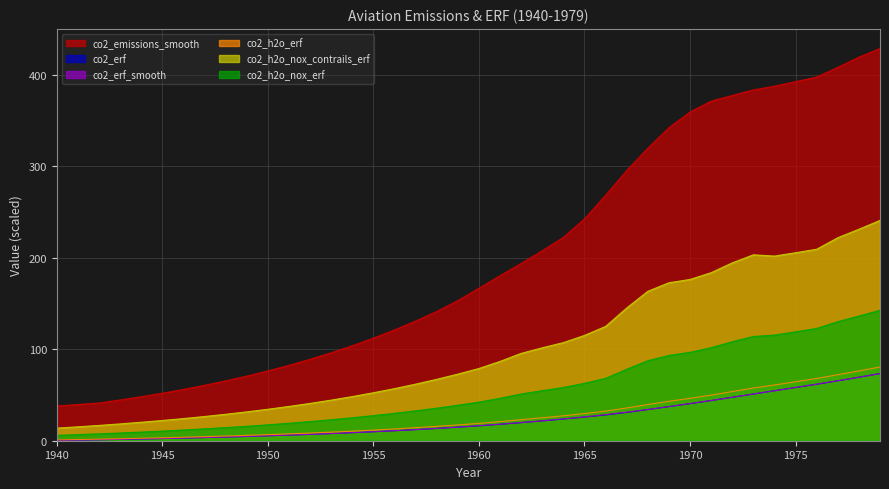

Reading left to right, what are all the values shown in this chart?

co2_emissions_smooth: 1940=38.0	1941=39.6	1942=41.2	1943=44.5	1944=48.1	1945=51.9	1946=56.1	1947=60.6	1948=65.4	1949=70.7	1950=76.3	1951=82.4	1952=89.0	1953=96.1	1954=103.8	1955=112.1	1956=121.1	1957=130.8	1958=141.3	1959=153.1	1960=166.7	1961=180.4	1962=193.7	1963=207.7	1964=222.3	1965=242.4	1966=268.3	1967=295.4	1968=319.7	1969=342.2	1970=359.3	1971=371.2	1972=377.4	1973=383.4	1974=387.5	1975=392.5	1976=397.5	1977=408.1	1978=419.2	1979=428.7
co2_erf: 1940=0.3	1941=0.7	1942=1.1	1943=1.5	1944=1.9	1945=2.4	1946=2.9	1947=3.4	1948=4.0	1949=4.7	1950=5.4	1951=6.1	1952=6.9	1953=7.8	1954=8.8	1955=9.8	1956=10.9	1957=12.1	1958=13.4	1959=14.8	1960=16.3	1961=17.9	1962=19.8	1963=21.7	1964=23.7	1965=25.8	1966=28.2	1967=30.9	1968=34.0	1969=37.3	1970=40.5	1971=43.9	1972=47.4	1973=51.1	1974=54.6	1975=58.2	1976=61.7	1977=65.5	1978=69.4	1979=73.4
co2_erf_smooth: 1940=0.7	1941=0.9	1942=1.1	1943=1.5	1944=1.9	1945=2.4	1946=2.9	1947=3.5	1948=4.1	1949=4.7	1950=5.4	1951=6.2	1952=7.0	1953=7.9	1954=8.8	1955=9.9	1956=11.0	1957=12.2	1958=13.5	1959=14.9	1960=16.4	1961=18.1	1962=19.9	1963=21.8	1964=23.8	1965=26.1	1966=28.5	1967=31.2	1968=34.2	1969=37.3	1970=40.6	1971=44.0	1972=47.5	1973=51.0	1974=54.6	1975=58.2	1976=61.9	1977=65.6	1978=69.5	1979=73.4
co2_h2o_erf: 1940=0.9	1941=1.3	1942=1.7	1943=2.2	1944=2.7	1945=3.2	1946=3.8	1947=4.4	1948=5.1	1949=5.8	1950=6.6	1951=7.5	1952=8.4	1953=9.4	1954=10.5	1955=11.6	1956=12.9	1957=14.2	1958=15.7	1959=17.3	1960=19.0	1961=20.9	1962=23.0	1963=25.1	1964=27.3	1965=29.7	1966=32.3	1967=35.8	1968=39.6	1969=43.1	1970=46.3	1971=49.9	1972=53.7	1973=57.6	1974=60.9	1975=64.5	1976=68.0	1977=72.2	1978=76.3	1979=80.6
co2_h2o_nox_contrails_erf: 1940=13.8	1941=15.2	1942=16.7	1943=18.4	1944=20.2	1945=22.1	1946=24.2	1947=26.5	1948=28.9	1949=31.5	1950=34.4	1951=37.5	1952=40.8	1953=44.4	1954=48.3	1955=52.4	1956=57.0	1957=61.8	1958=67.1	1959=72.8	1960=78.9	1961=86.7	1962=95.5	1963=101.6	1964=107.2	1965=115.1	1966=124.9	1967=145.1	1968=163.3	1969=172.7	1970=176.3	1971=183.7	1972=194.4	1973=203.2	1974=201.8	1975=205.5	1976=209.3	1977=221.9	1978=231.1	1979=240.8
co2_h2o_nox_erf: 1940=5.9	1941=6.7	1942=7.5	1943=8.4	1944=9.4	1945=10.5	1946=11.7	1947=13.0	1948=14.3	1949=15.8	1950=17.4	1951=19.1	1952=20.9	1953=22.9	1954=25.1	1955=27.4	1956=29.9	1957=32.6	1958=35.6	1959=38.8	1960=42.2	1961=46.3	1962=51.1	1963=54.7	1964=58.2	1965=62.7	1966=68.2	1967=78.1	1968=87.4	1969=93.2	1970=96.6	1971=101.7	1972=108.2	1973=113.9	1974=115.5	1975=119.0	1976=122.7	1977=130.1	1978=136.2	1979=142.6